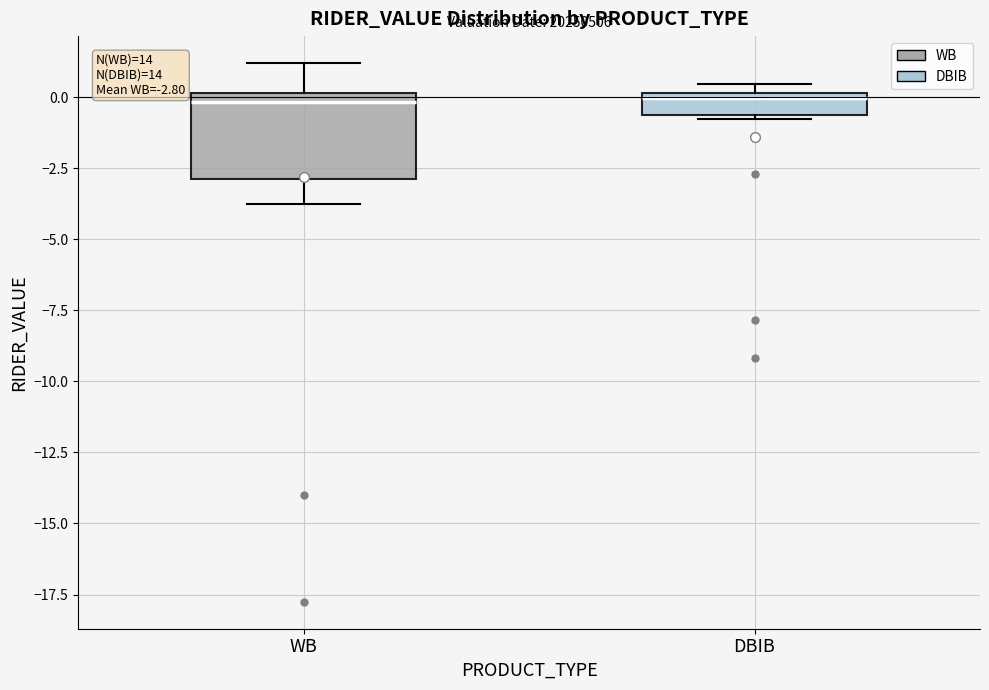

Comparing the boxes themselves (not the whiskers), which one is the tallest?

WB